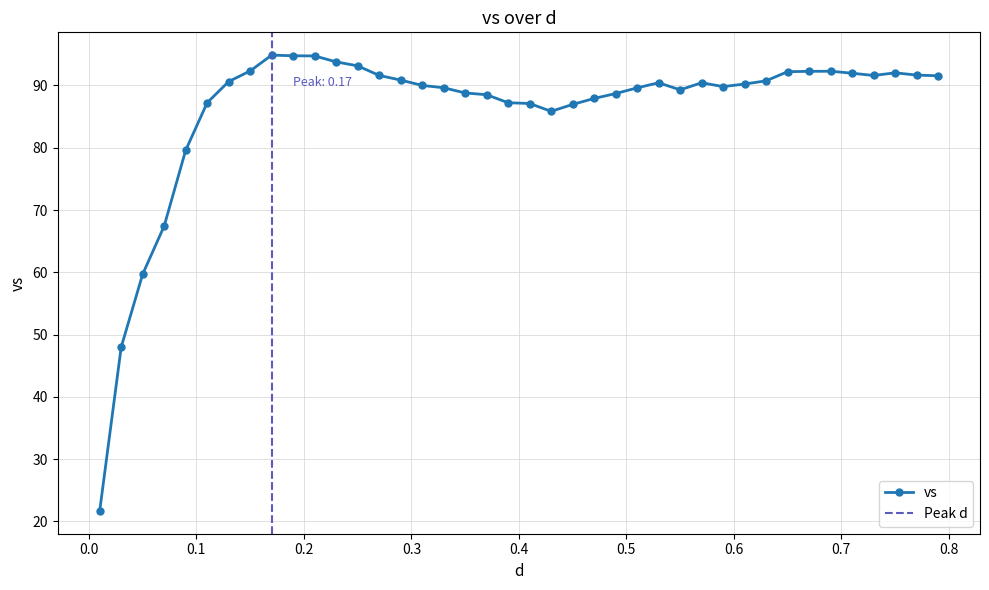

Which category has the highest value across all series?

0.17